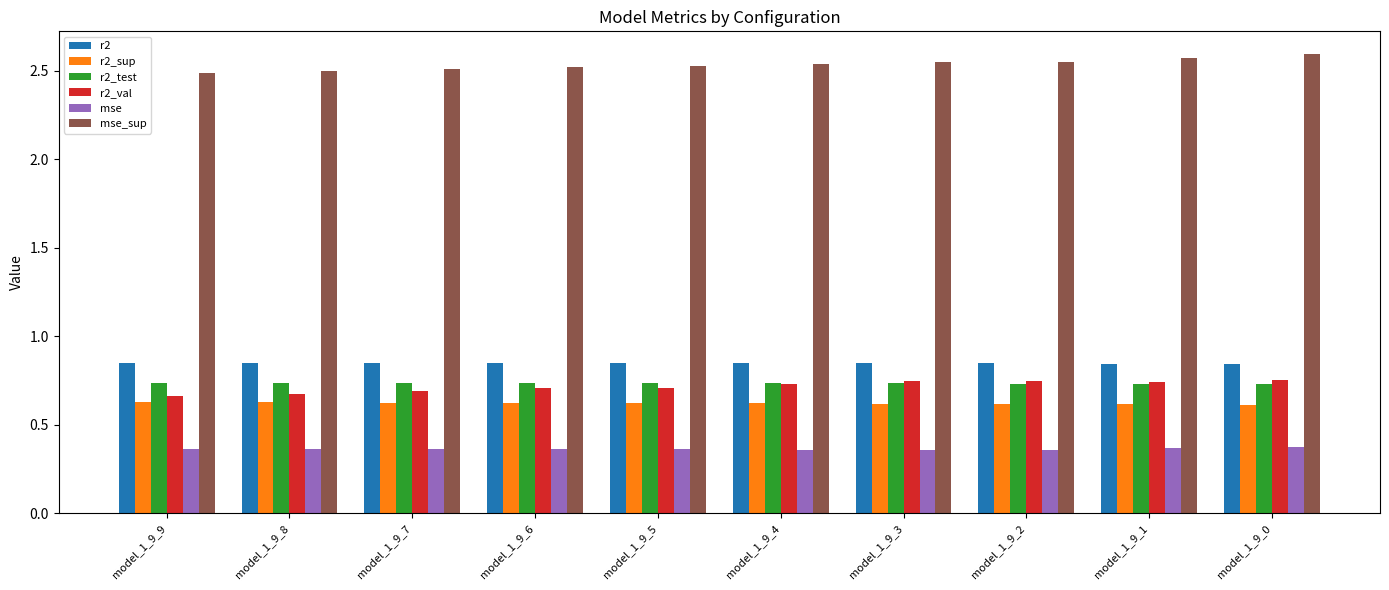

How many r2_test values are between 0 and 1?

10